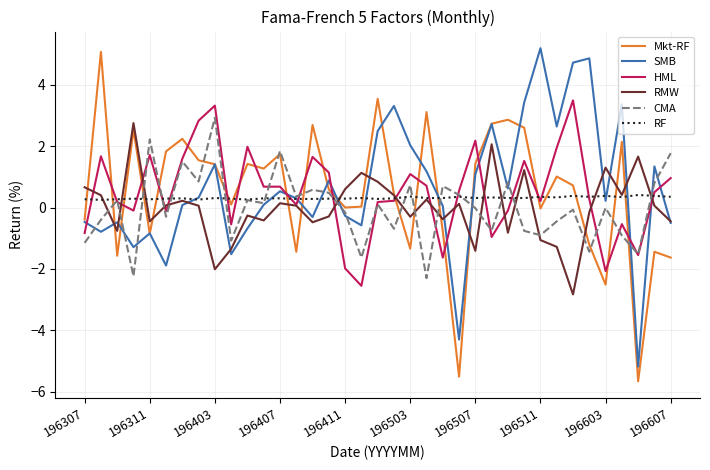

What is the minimum value for SMB?

-5.2